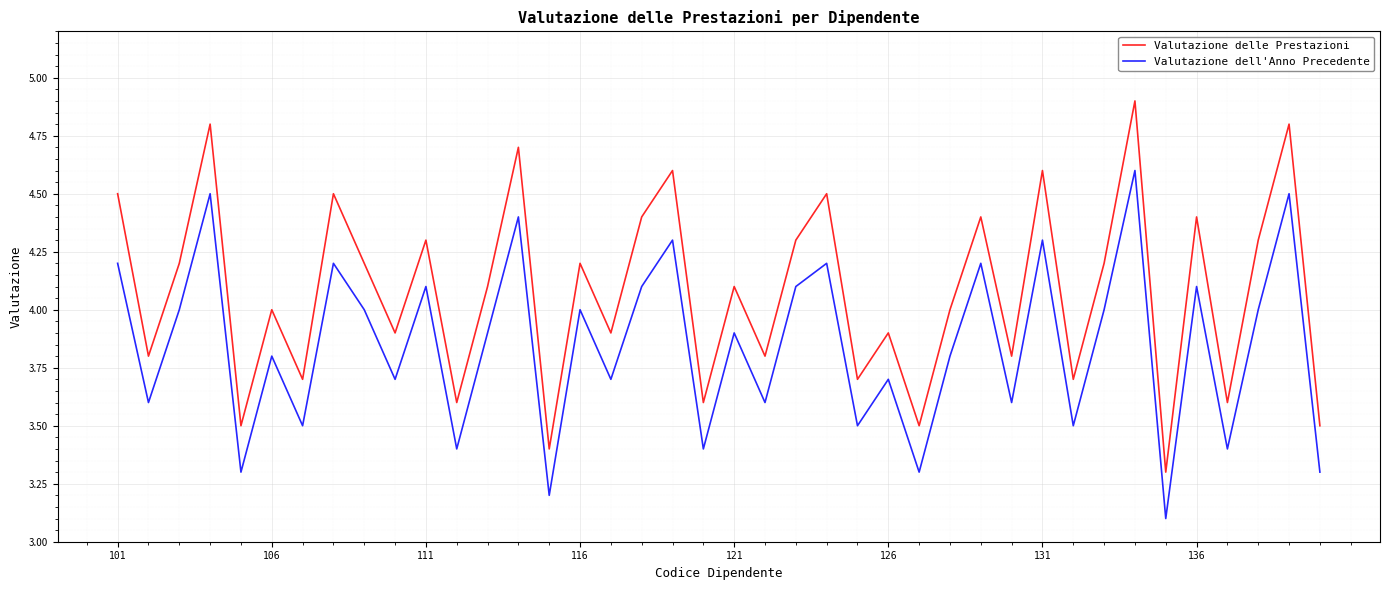

Rank the series by their maximum value, from lowest to highest.

Valutazione dell'Anno Precedente, Valutazione delle Prestazioni